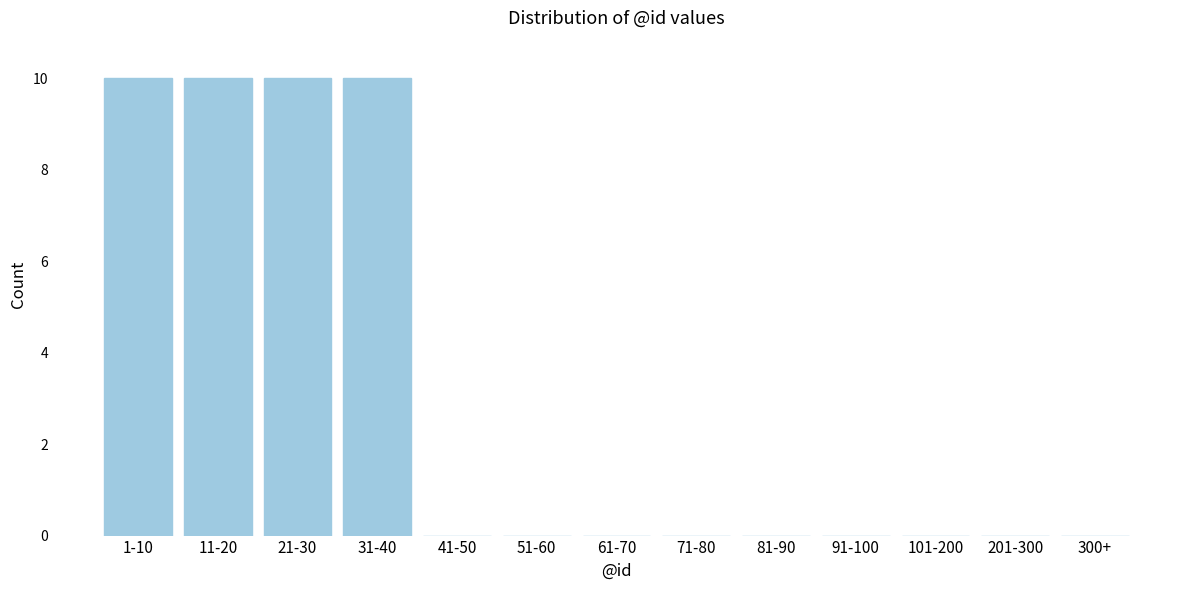

Reading left to right, what are all the values shown in this chart?

1-10=10	11-20=10	21-30=10	31-40=10	41-50=0	51-60=0	61-70=0	71-80=0	81-90=0	91-100=0	101-200=0	201-300=0	300+=0